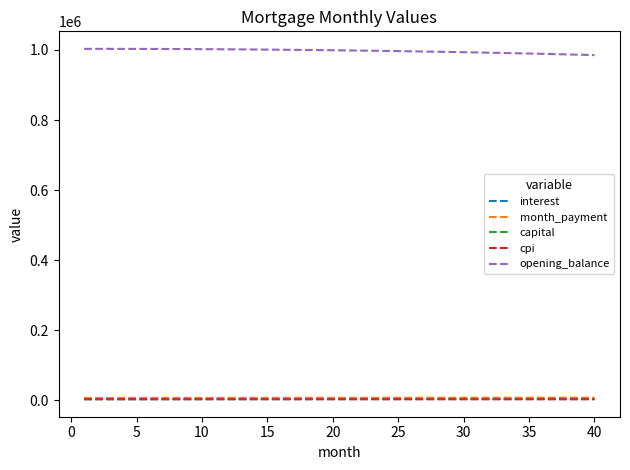

How many lines are shown in the chart?

5